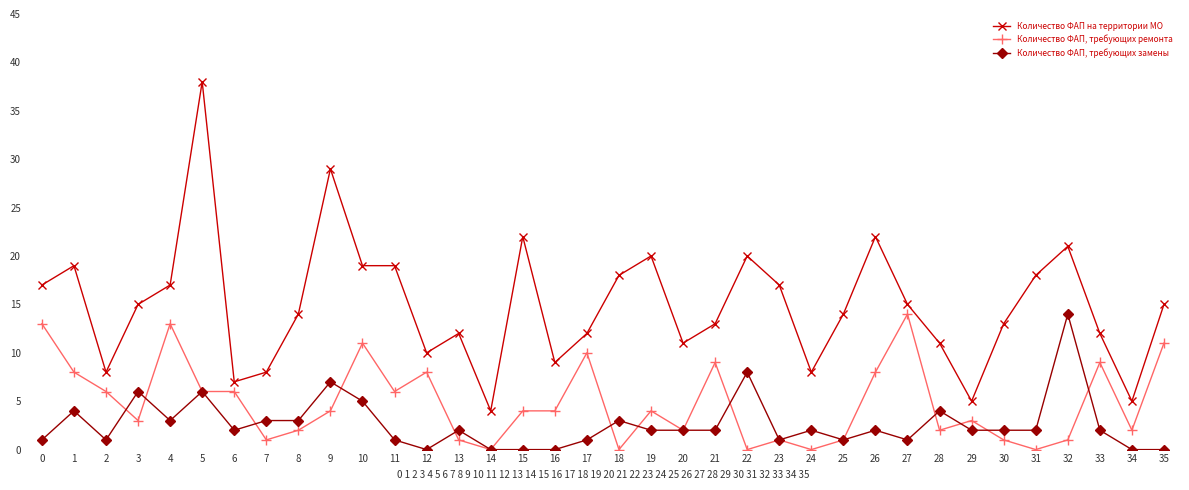

What is the spread (max minus min) of values at 12?

10